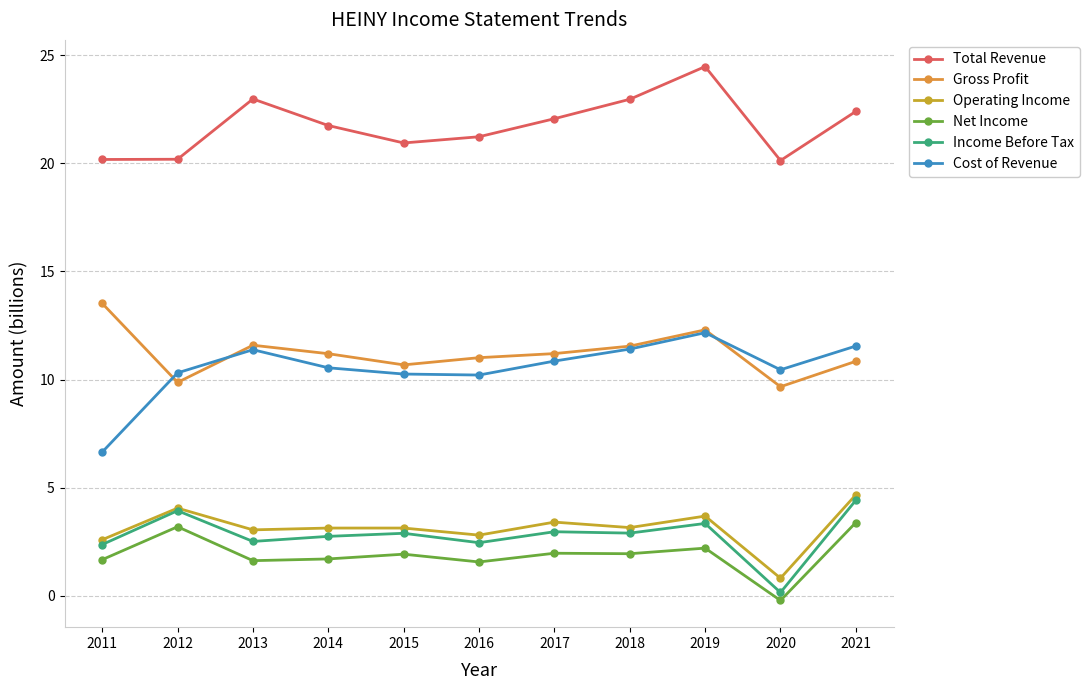

What is the value of the Gross Profit point at the 11th from the left?

10.8